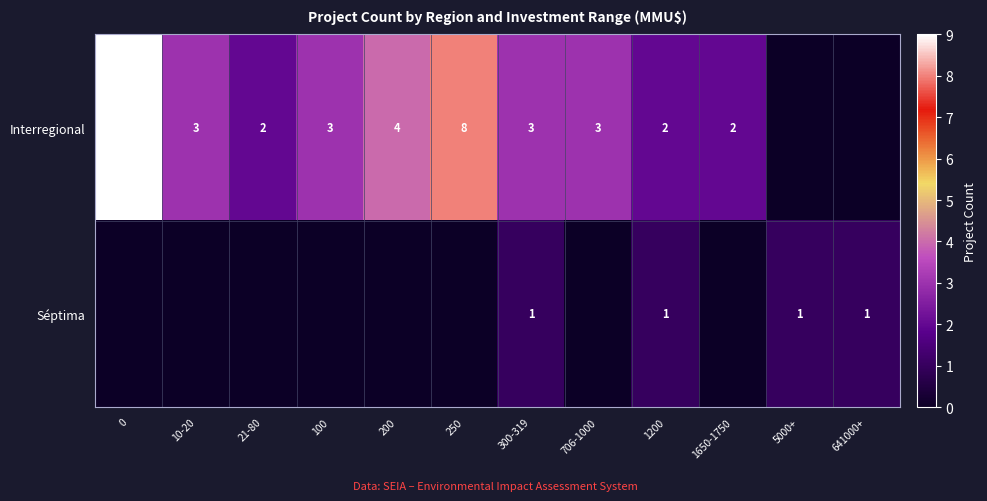

Is the value of Interregional at 0 greater than the value of Séptima at 641000+?

Yes